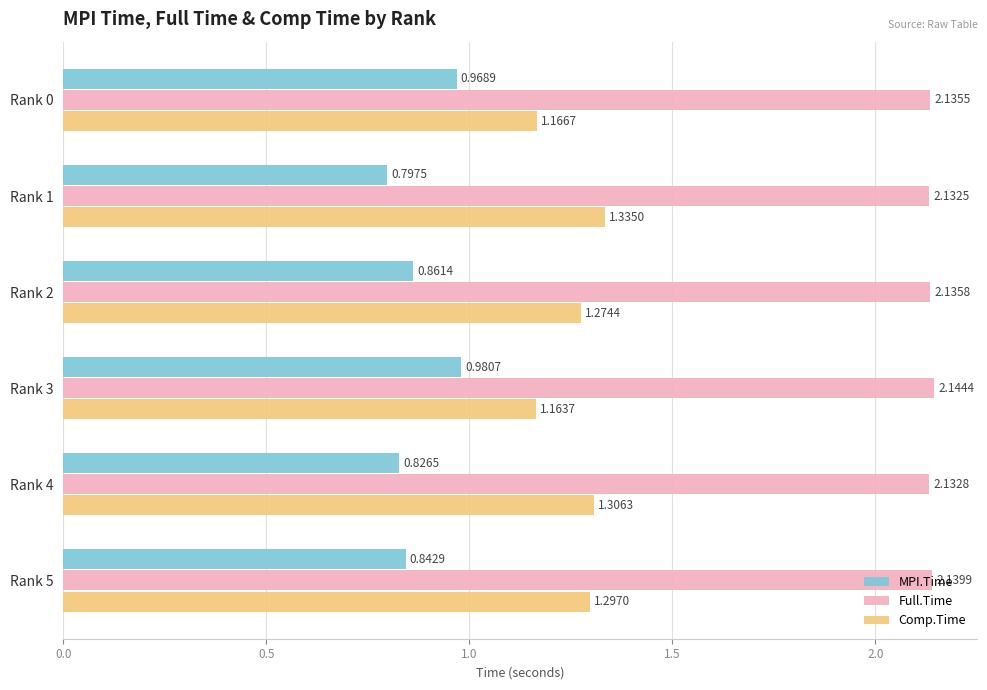

List the series in order of their overall mean, lowest first.

MPI.Time, Comp.Time, Full.Time